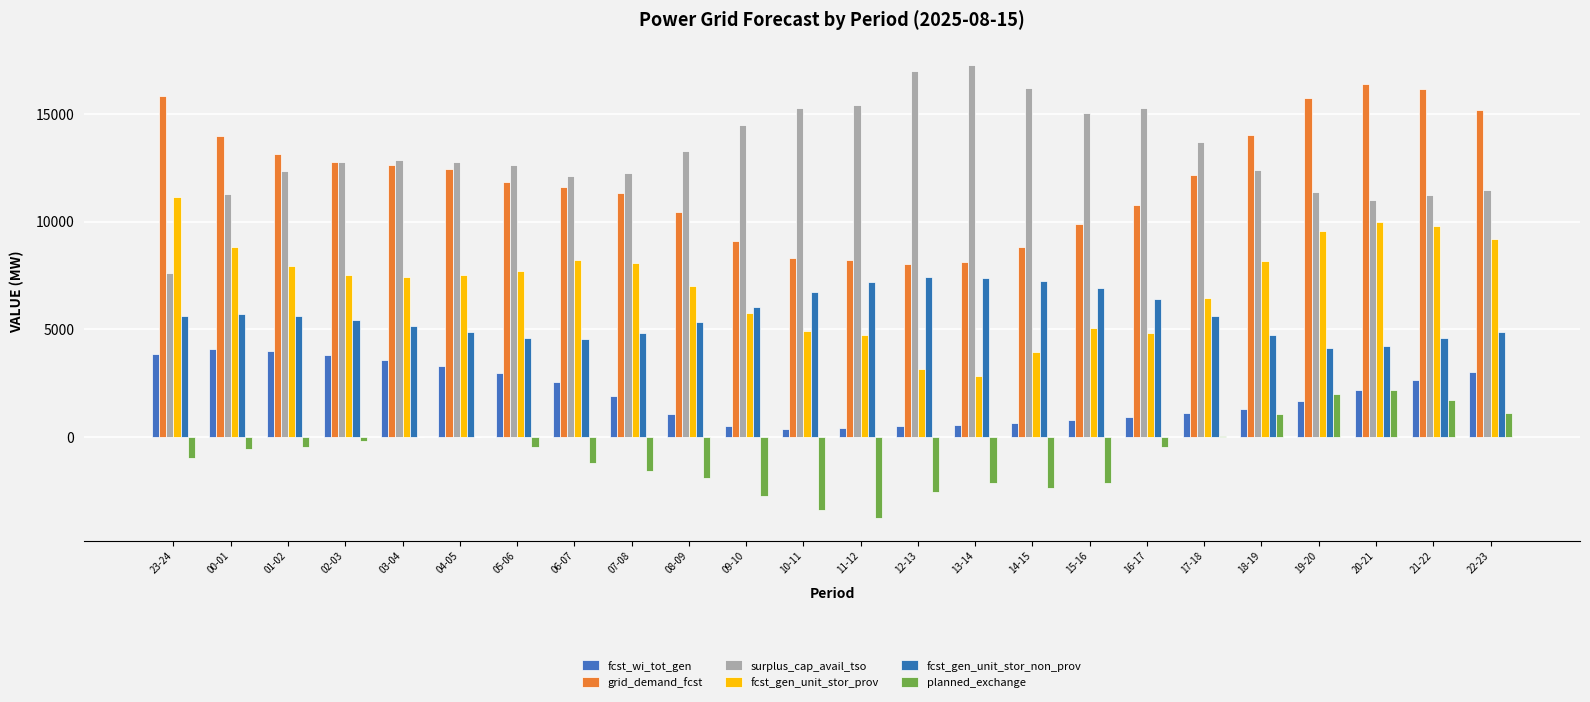

What is the greatest value displayed?

17262